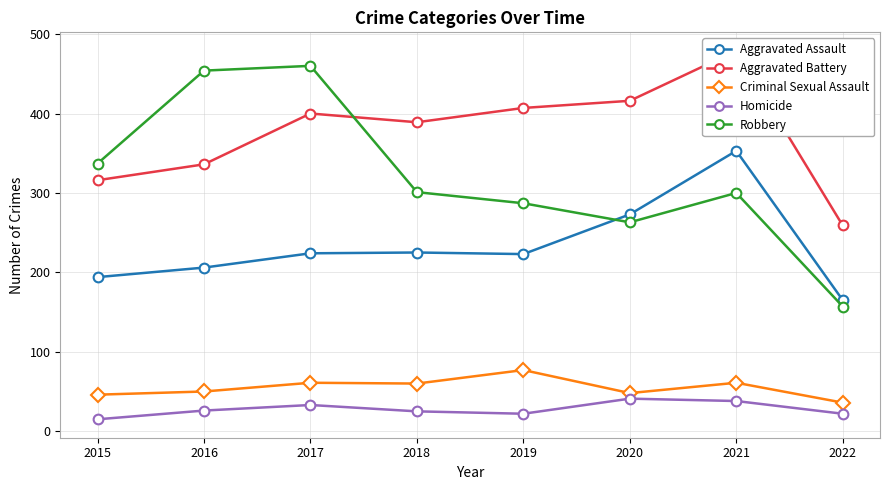

What is the difference between the highest and lowest values at 2017?

427